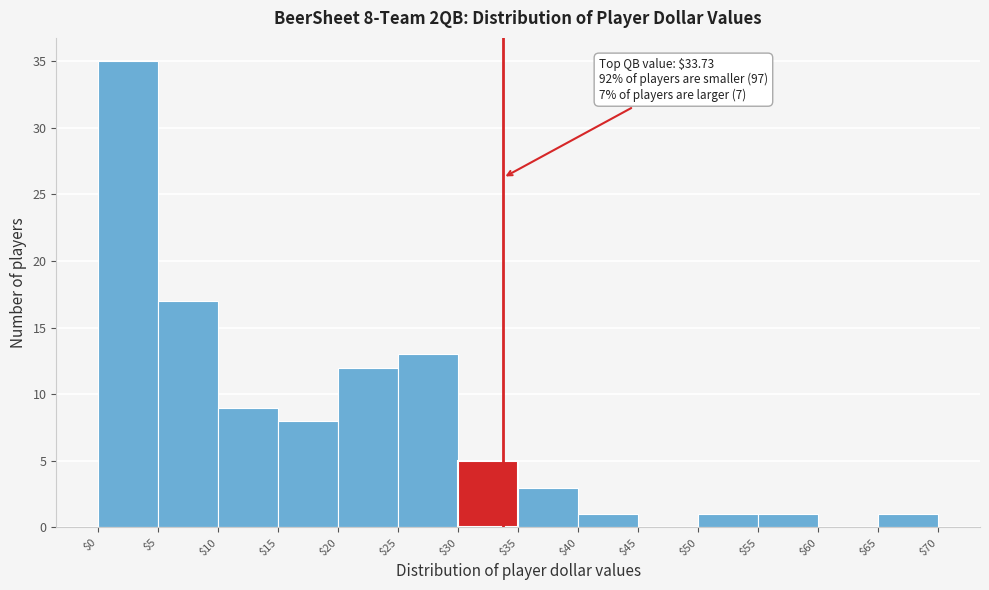

Which range on the x-axis has the tallest bar?

$0 to $5